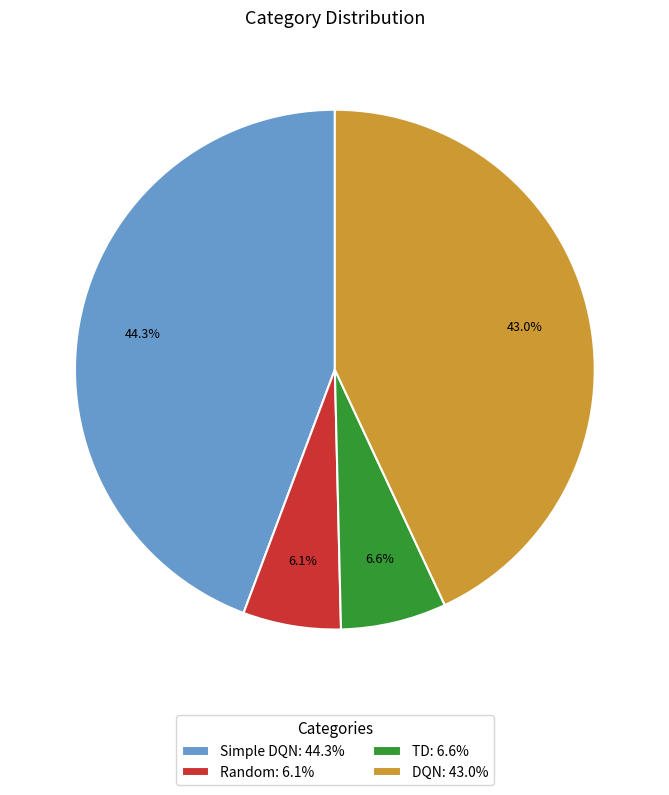

Between Random and Simple DQN, which is larger?

Simple DQN